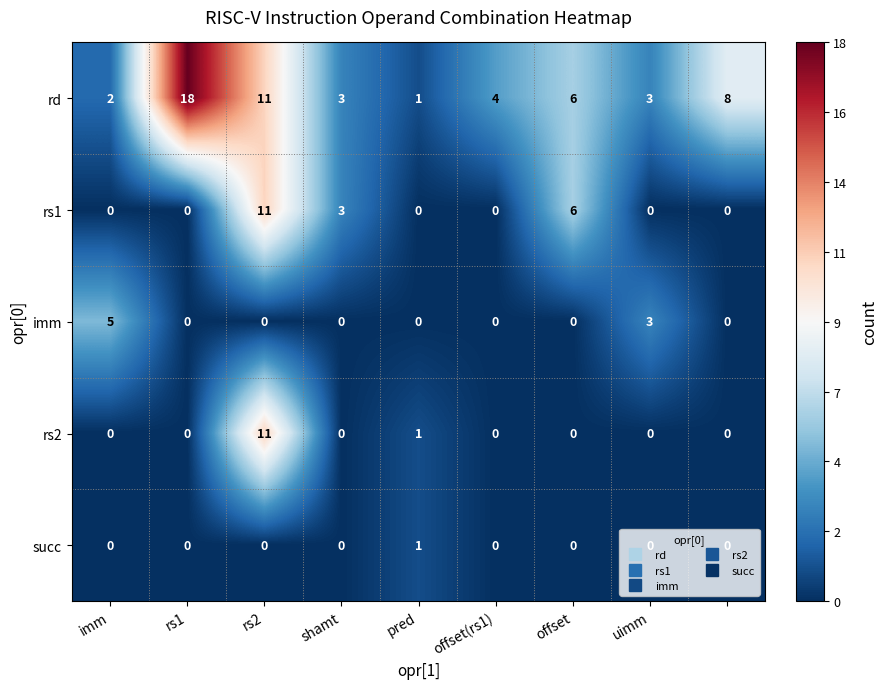

Which series has the largest total across all categories?

rd